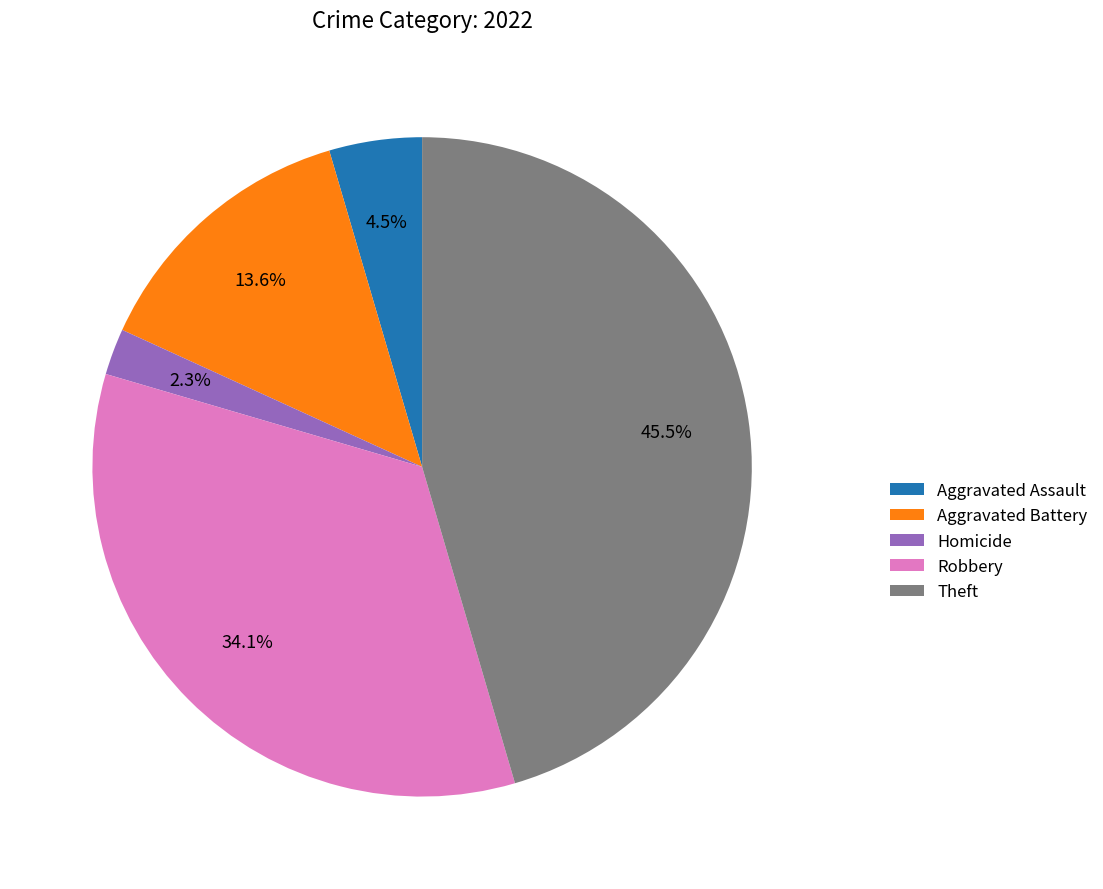

Between Aggravated Assault and Robbery, which is larger?

Robbery